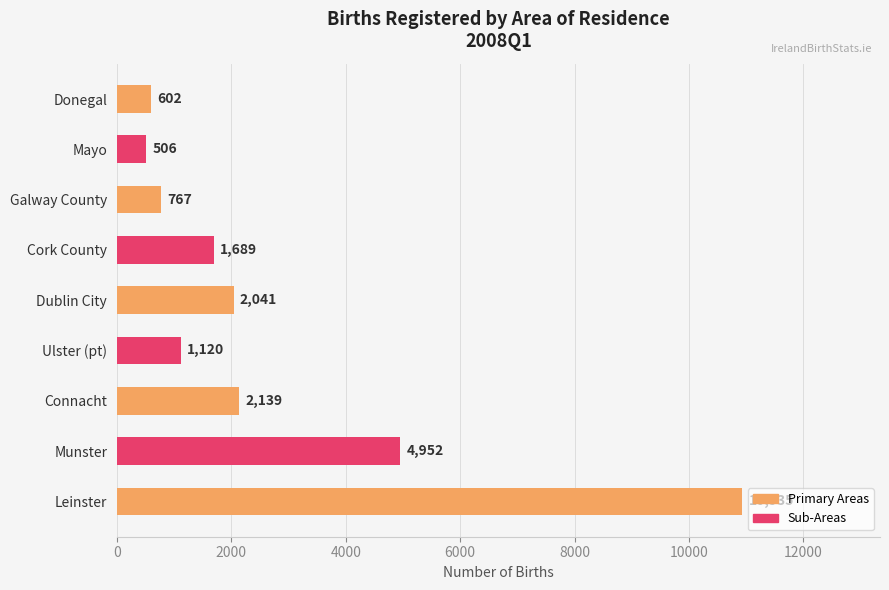

Which has a higher value, Cork County or Leinster?

Leinster